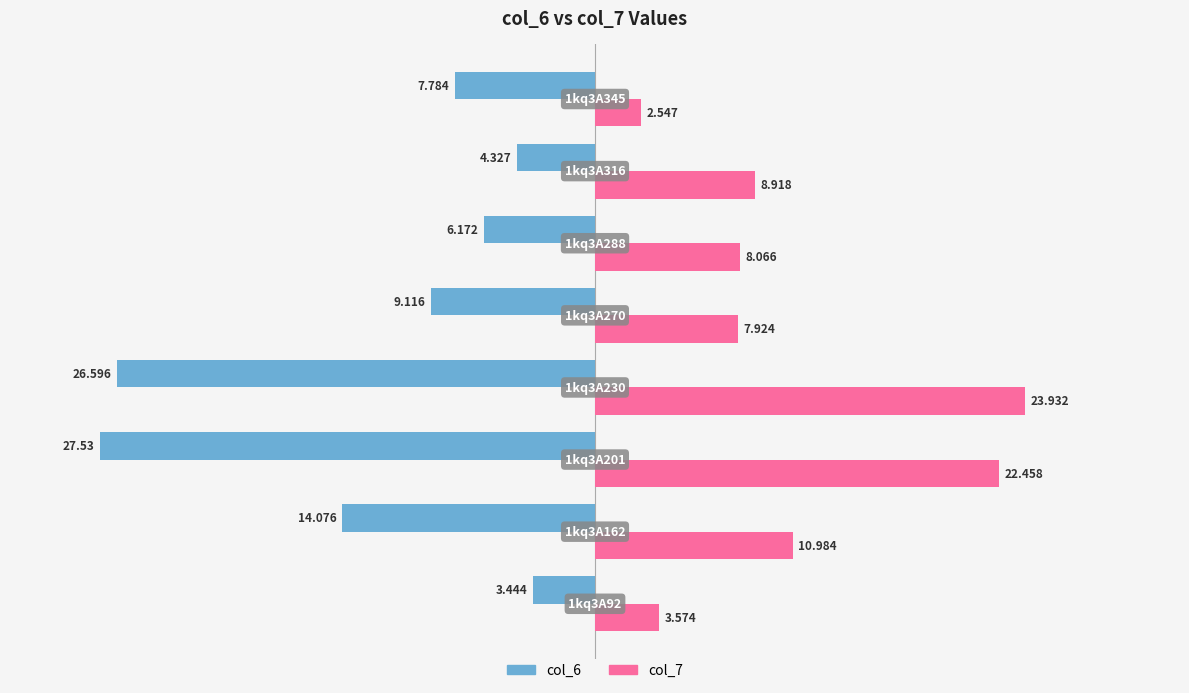

List the series in order of their overall mean, highest first.

col_7, col_6